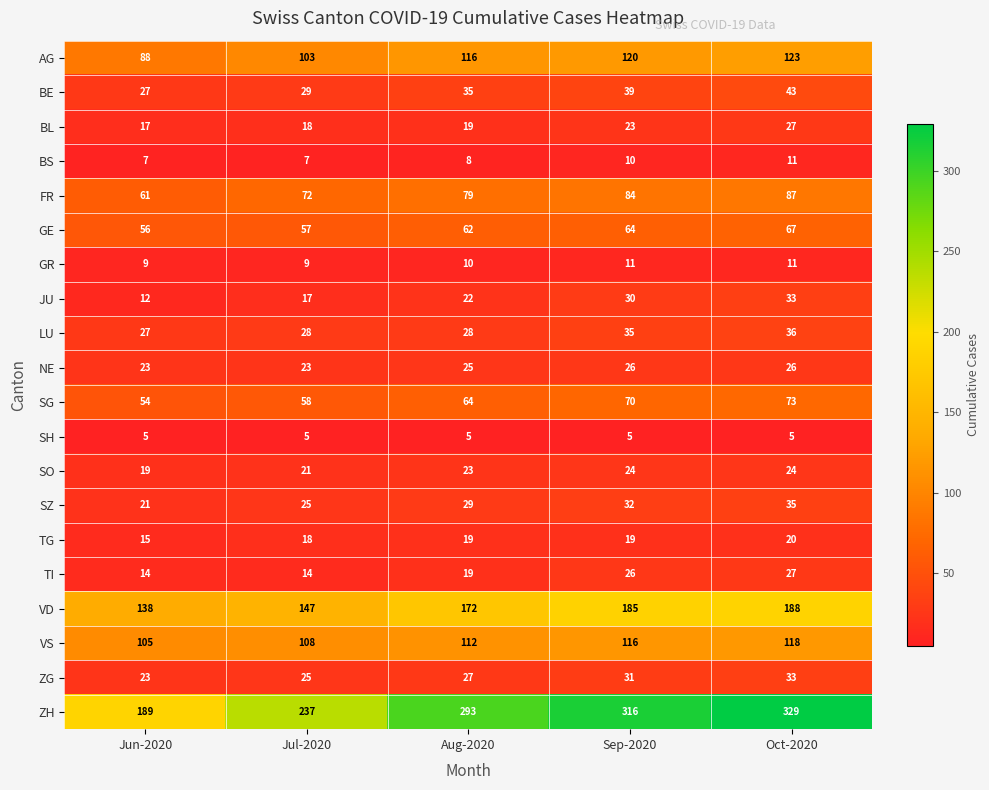

List the labels in order of BE value, smallest first.

Jun-2020, Jul-2020, Aug-2020, Sep-2020, Oct-2020